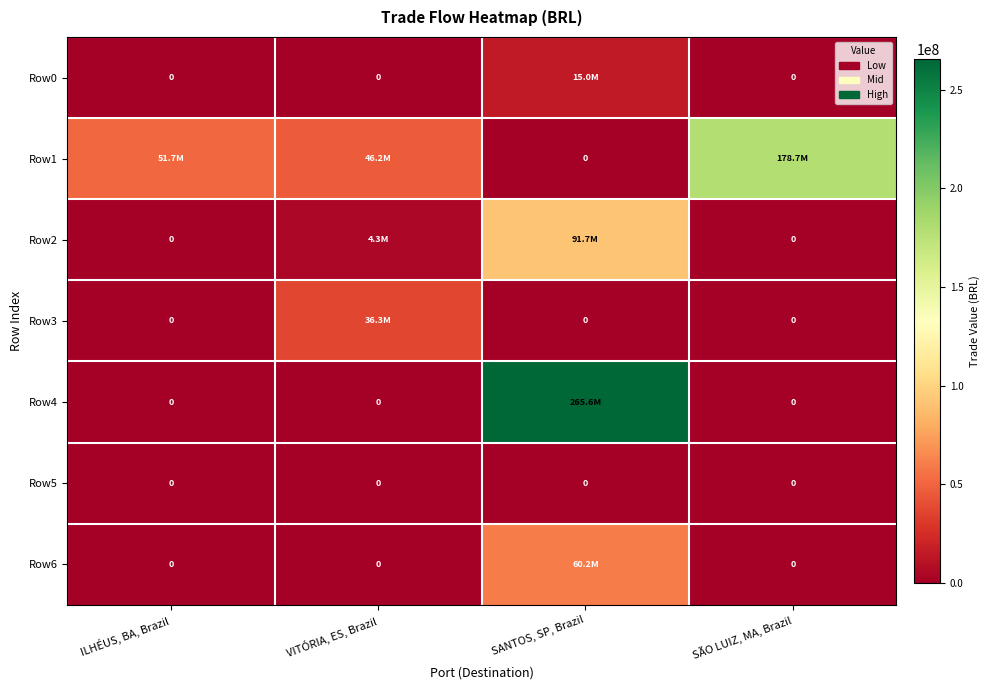

How many distinct data groups are displayed?

7